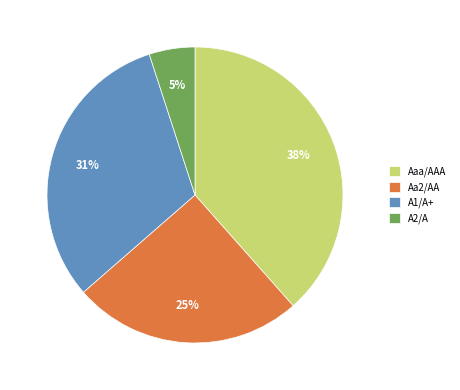

To the nearest percent, what is the average slice percentage?

25%